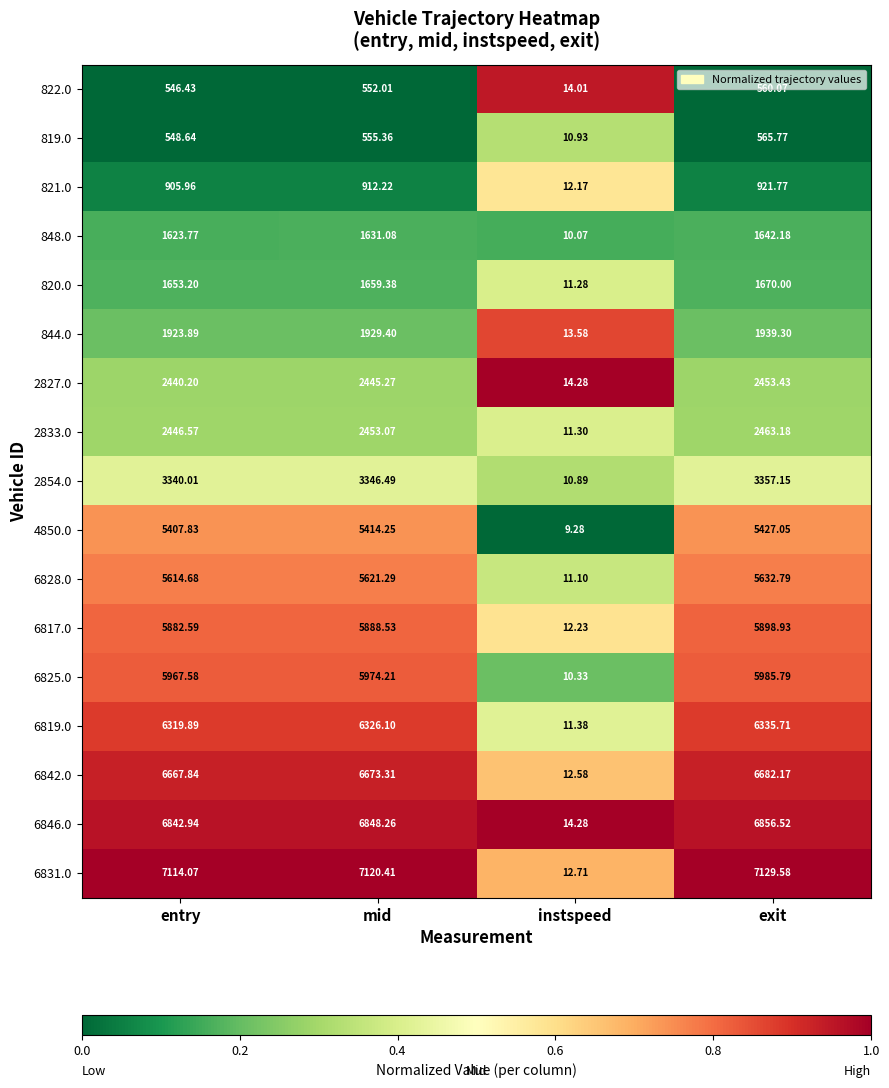

At which category does the chart reach its peak across all series?

exit